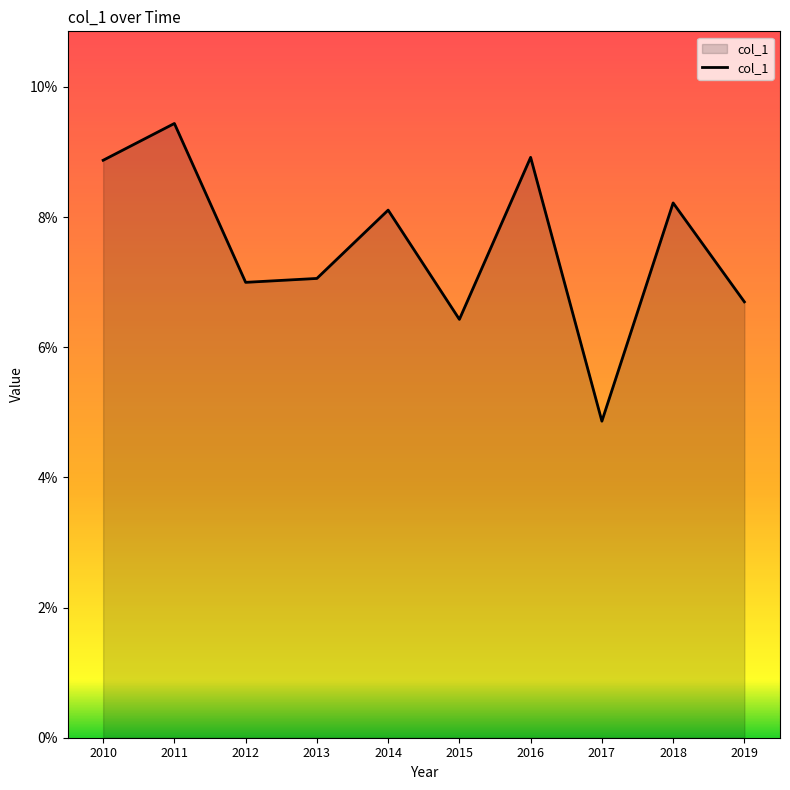

Rank the categories by value from lowest to highest.

2017, 2015, 2019, 2012, 2013, 2014, 2018, 2010, 2016, 2011